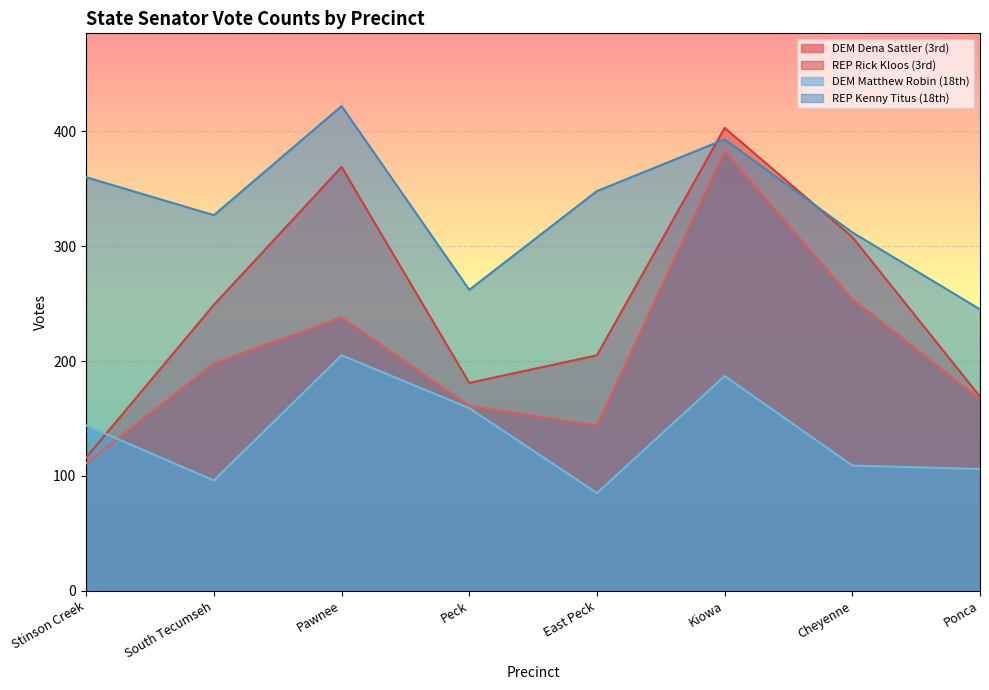

Where does the REP Kenny Titus (18th) series first go above 348?

Stinson Creek